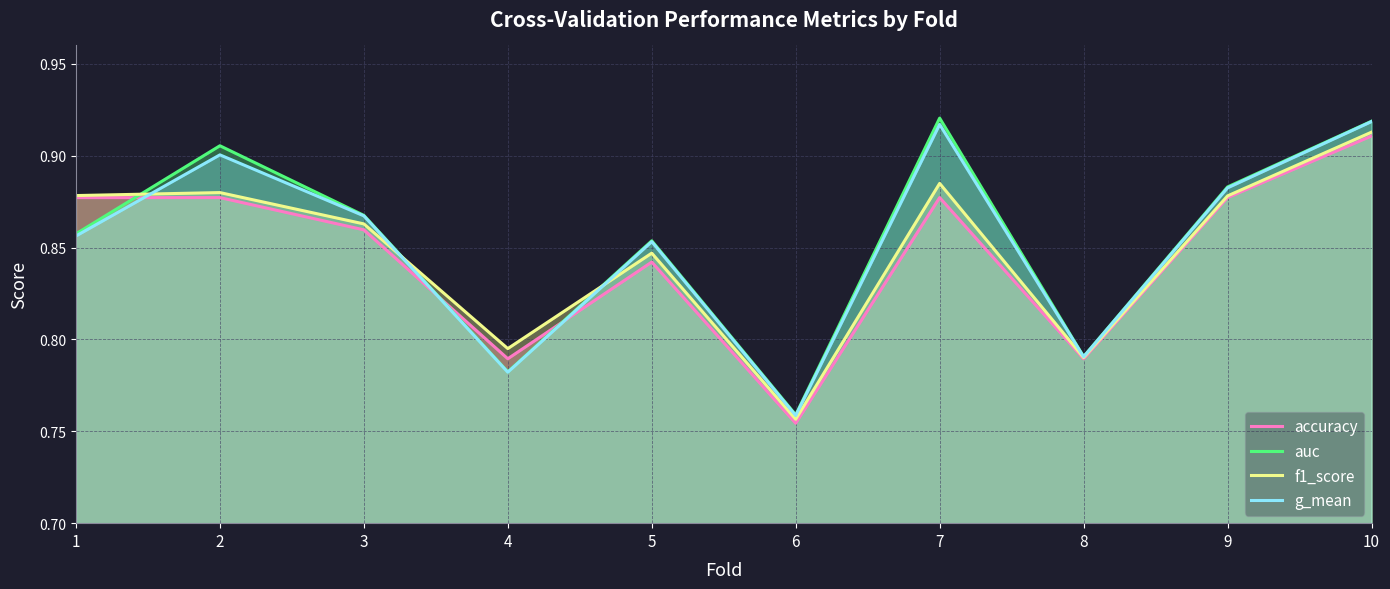

What is the value of the g_mean point at the 1st from the left?

0.9